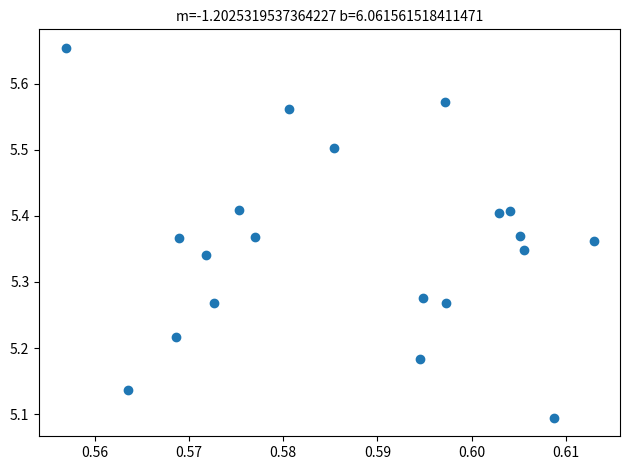

What is the range of Y values (max minus min)?

0.6